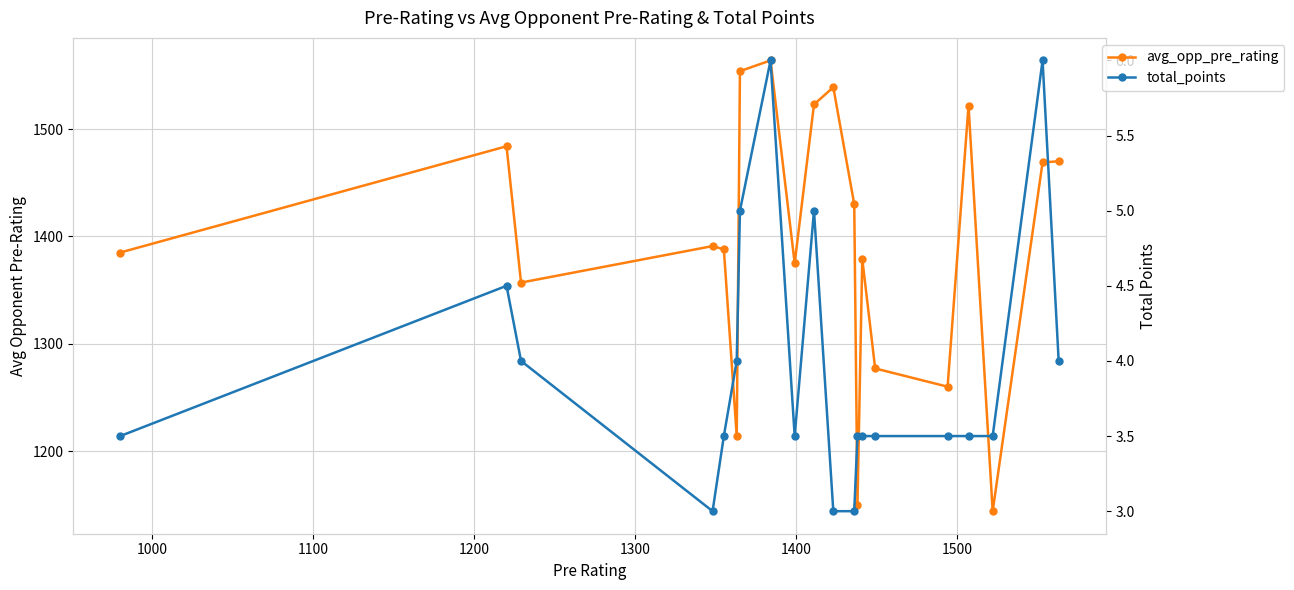

True or false: avg_opp_pre_rating and total_points intersect in this chart.

False